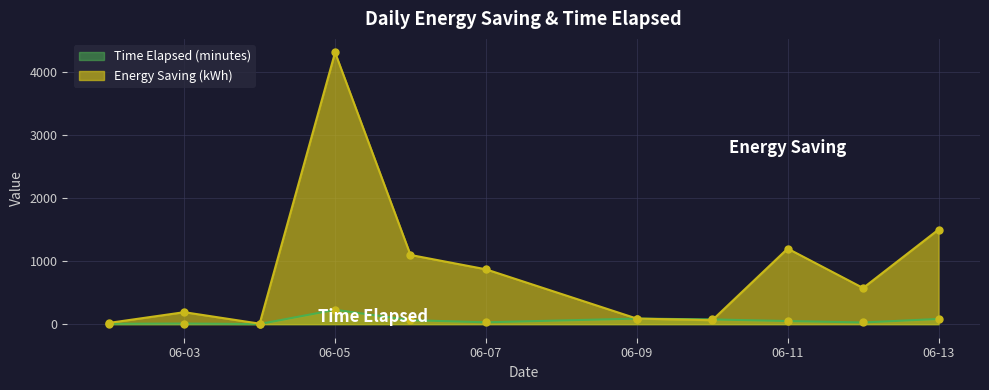

True or false: Energy Saving (kWh) and Time Elapsed (minutes) cross at least once.

True